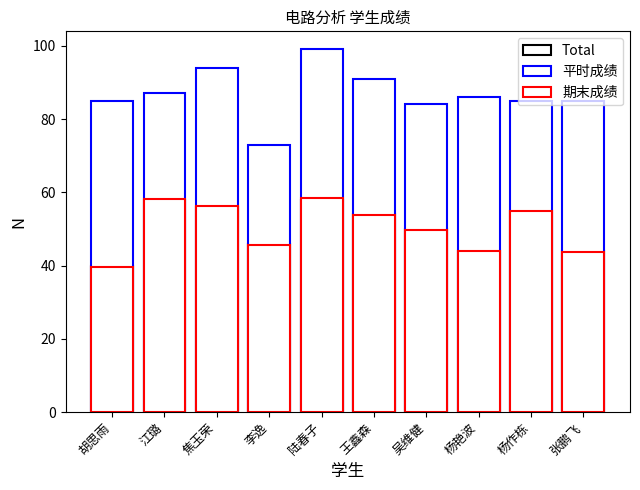

The Total series shows 54.0 at 王鑫森. True or false?

True